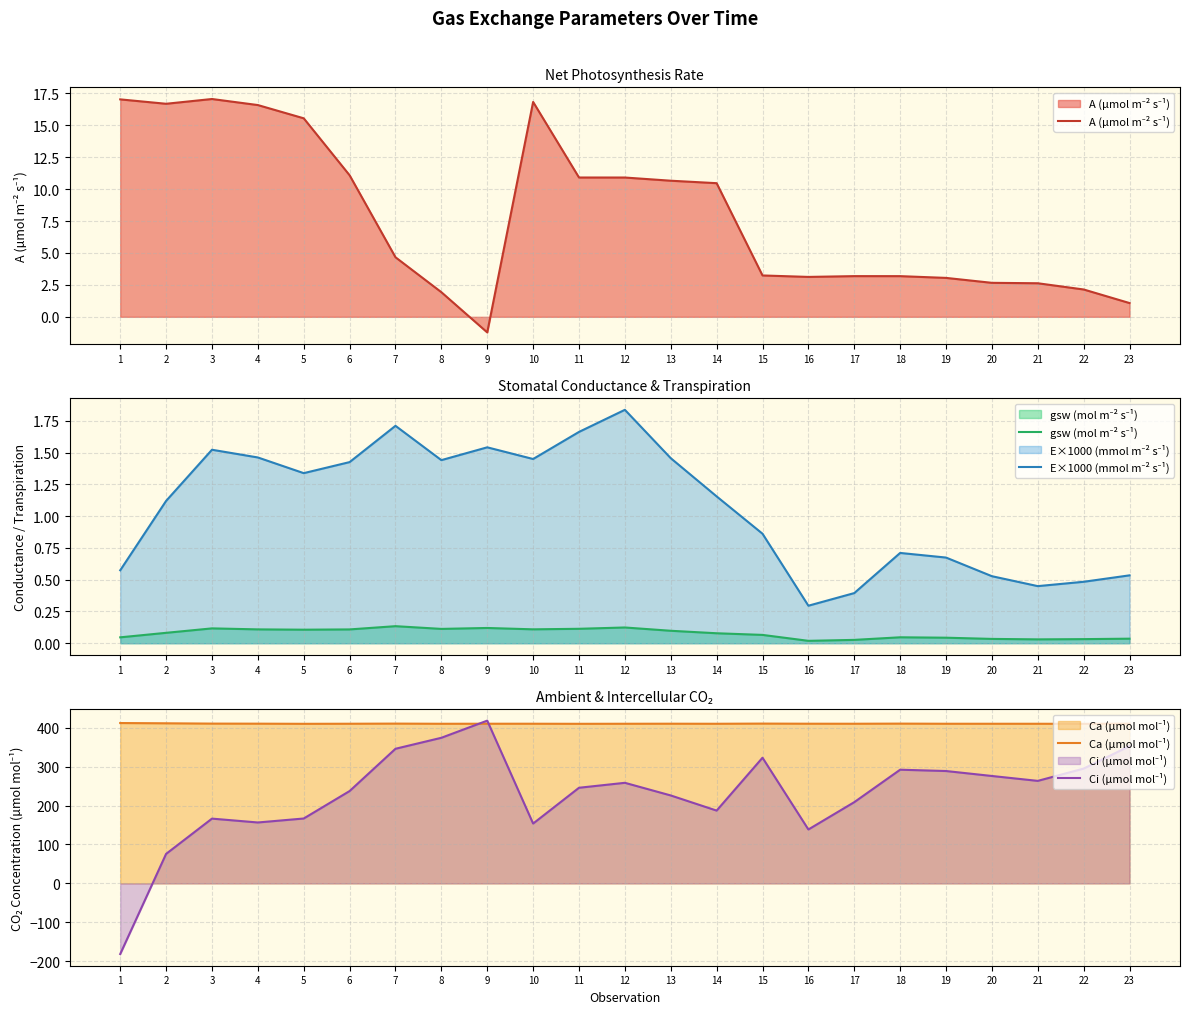

True or false: A (µmol m⁻² s⁻¹) and Ci (µmol mol⁻¹) intersect in this chart.

True